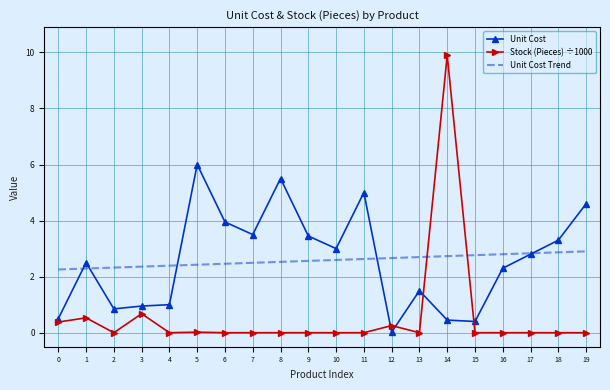

True or false: Stock (Pieces) ÷1000 and Unit Cost Trend intersect in this chart.

True